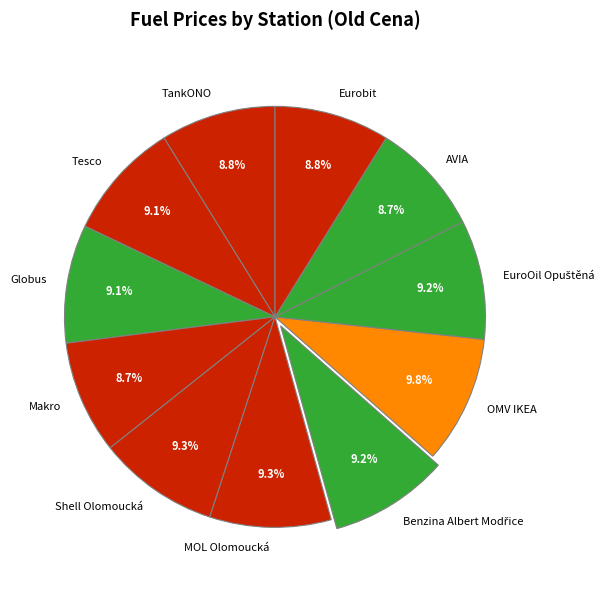

Approximately how many times larger is the value at Eurobit compared to OMV IKEA?

0.9